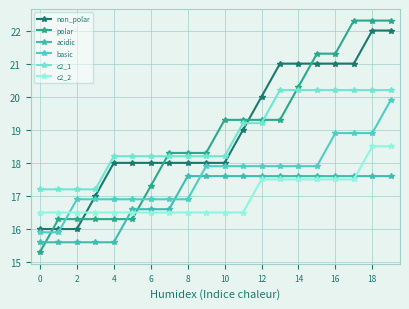

How many times do c2_2 and polar cross each other?

1